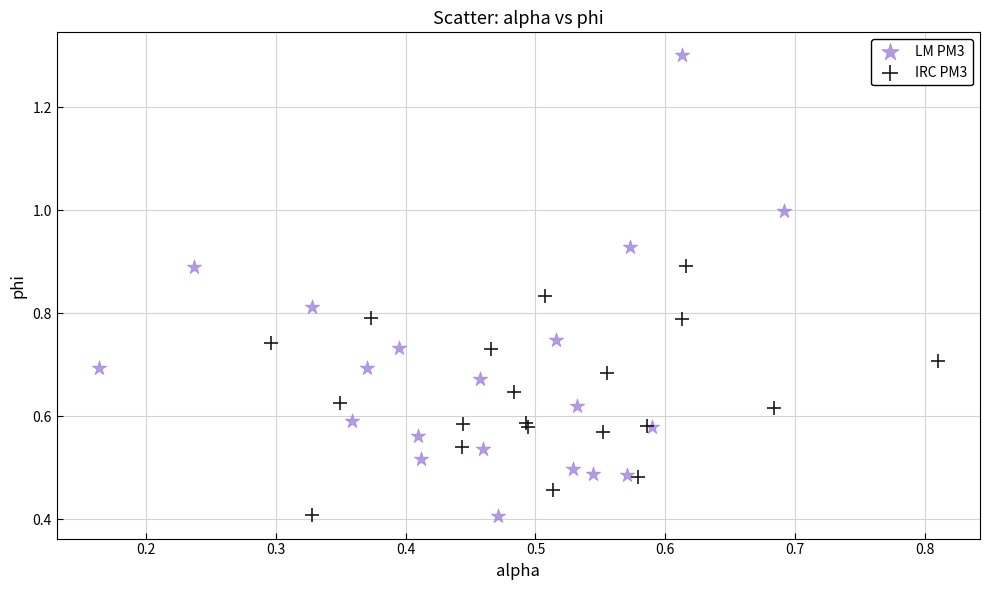

Which series has the widest spread of Y values?

LM PM3